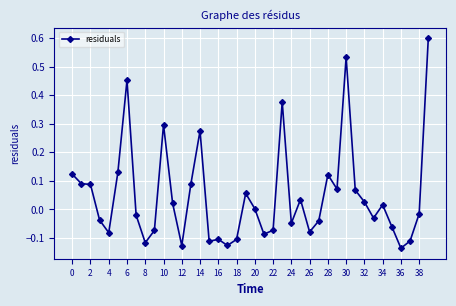

What is the maximum value shown in the chart?

0.6